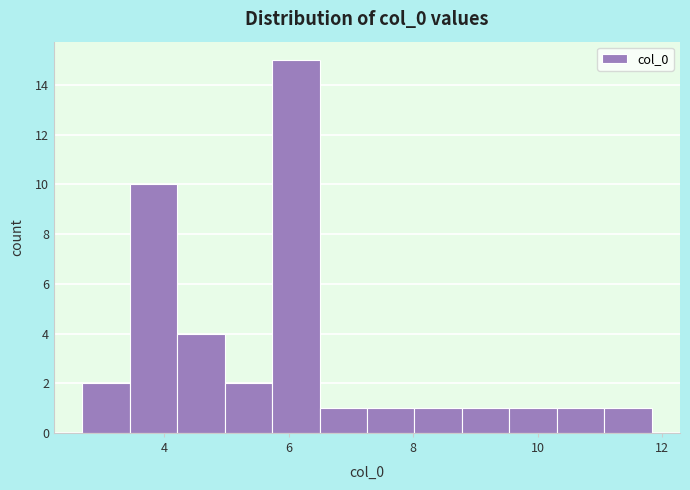

Read against the x-axis, roughly where is the centre of the tallest bar?

6.2